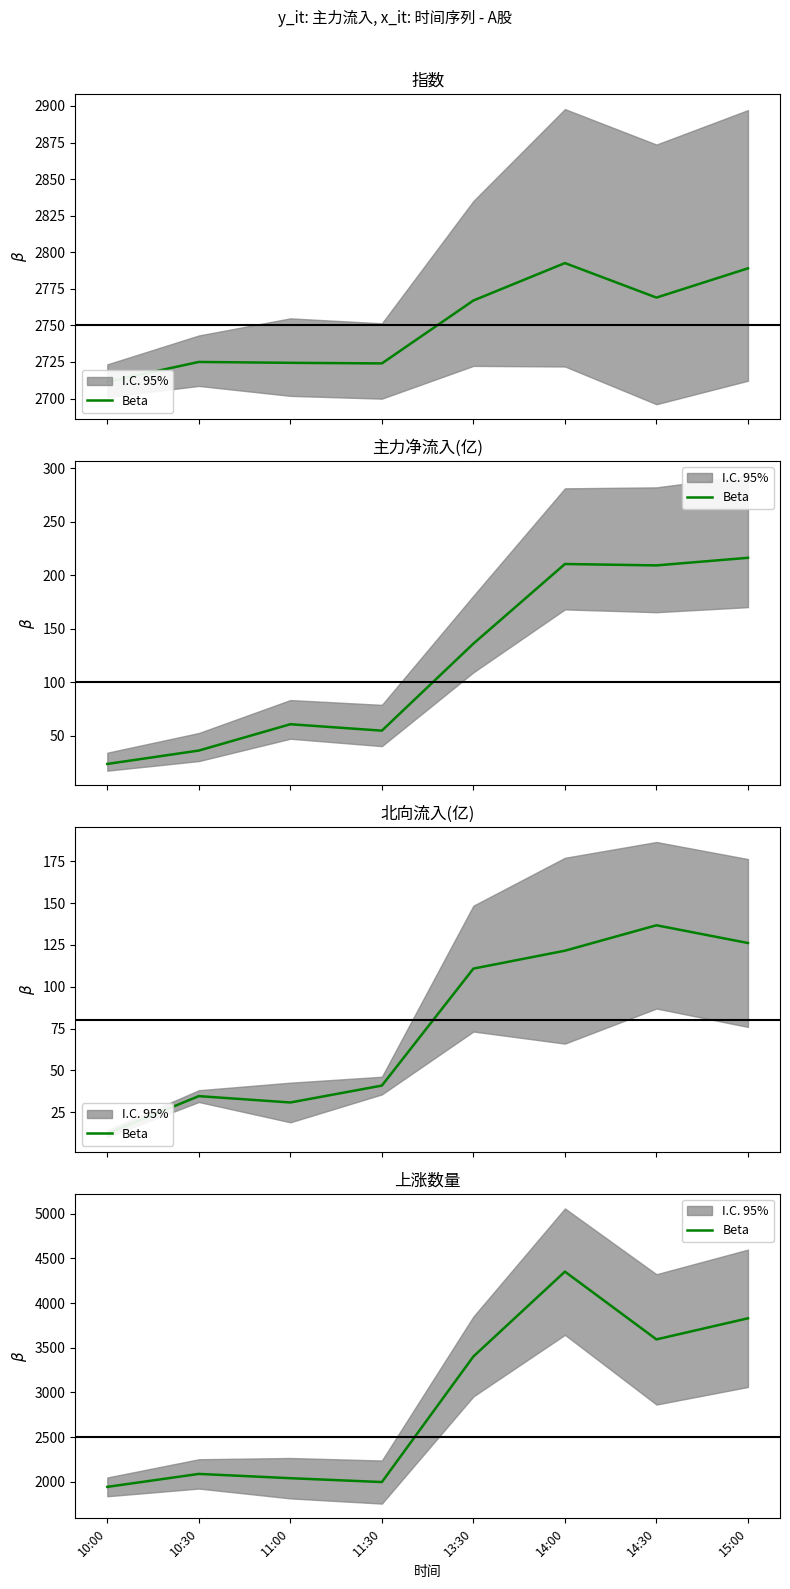

Reading left to right, list all the values displayed in this chart.

1943	2088	2040	1997	3402	4351	3593	3829